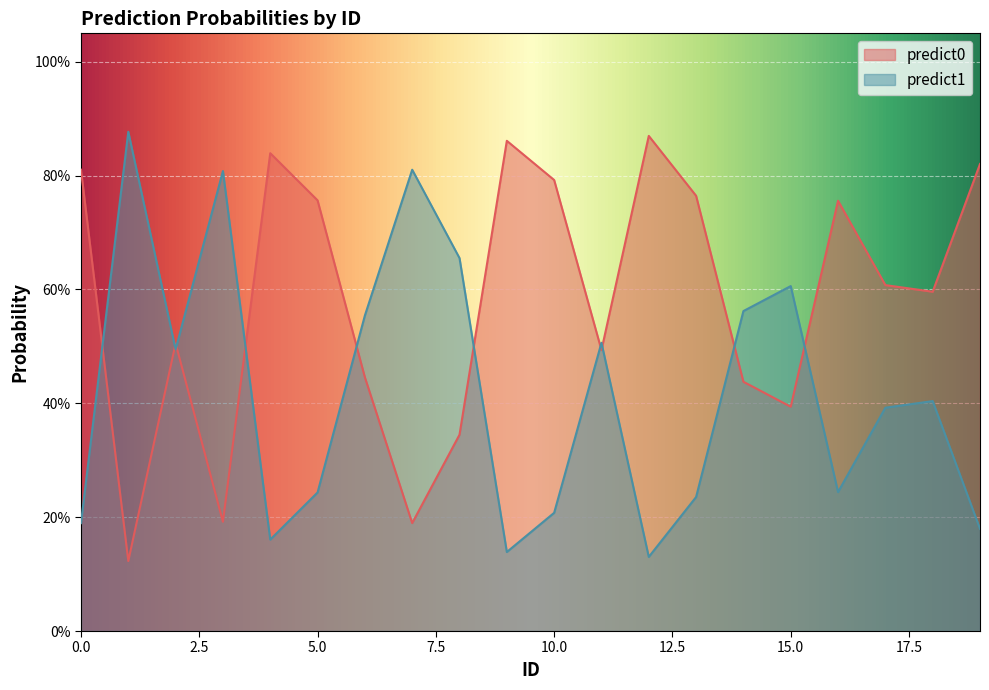

At which category is the sum across all series the highest?

3